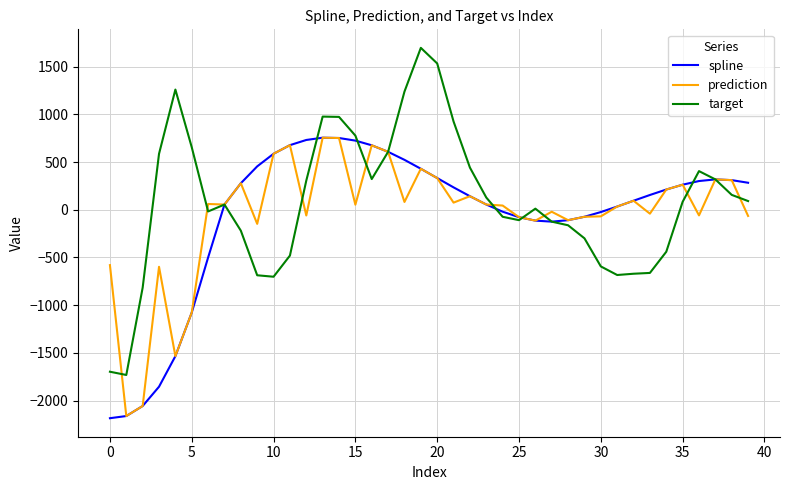

What is the minimum value for target?

-1731.9